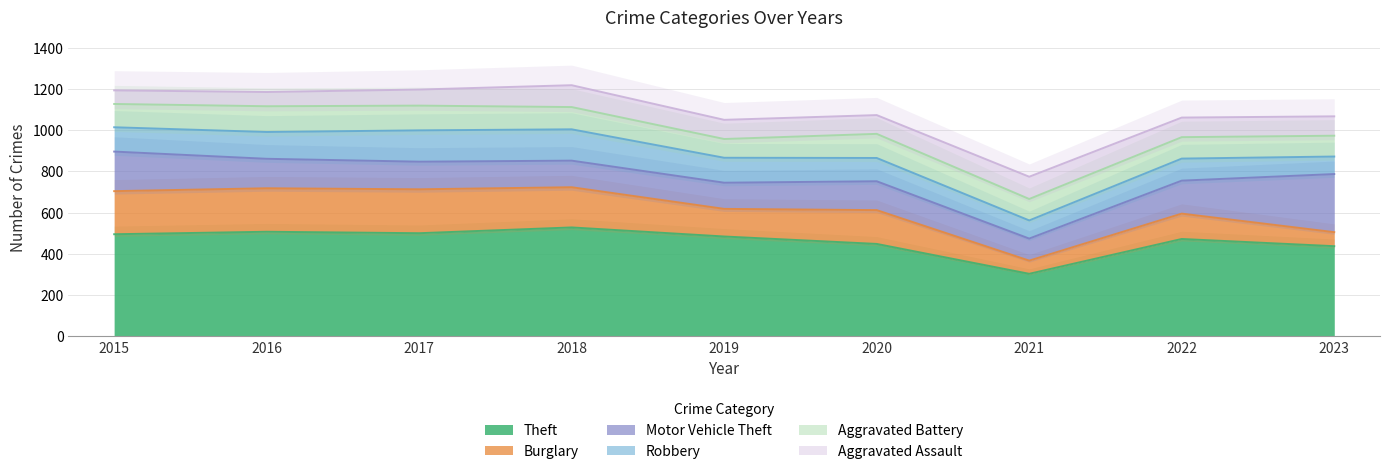

List the series in order of their peak value, highest first.

Theft, Motor Vehicle Theft, Burglary, Robbery, Aggravated Battery, Aggravated Assault